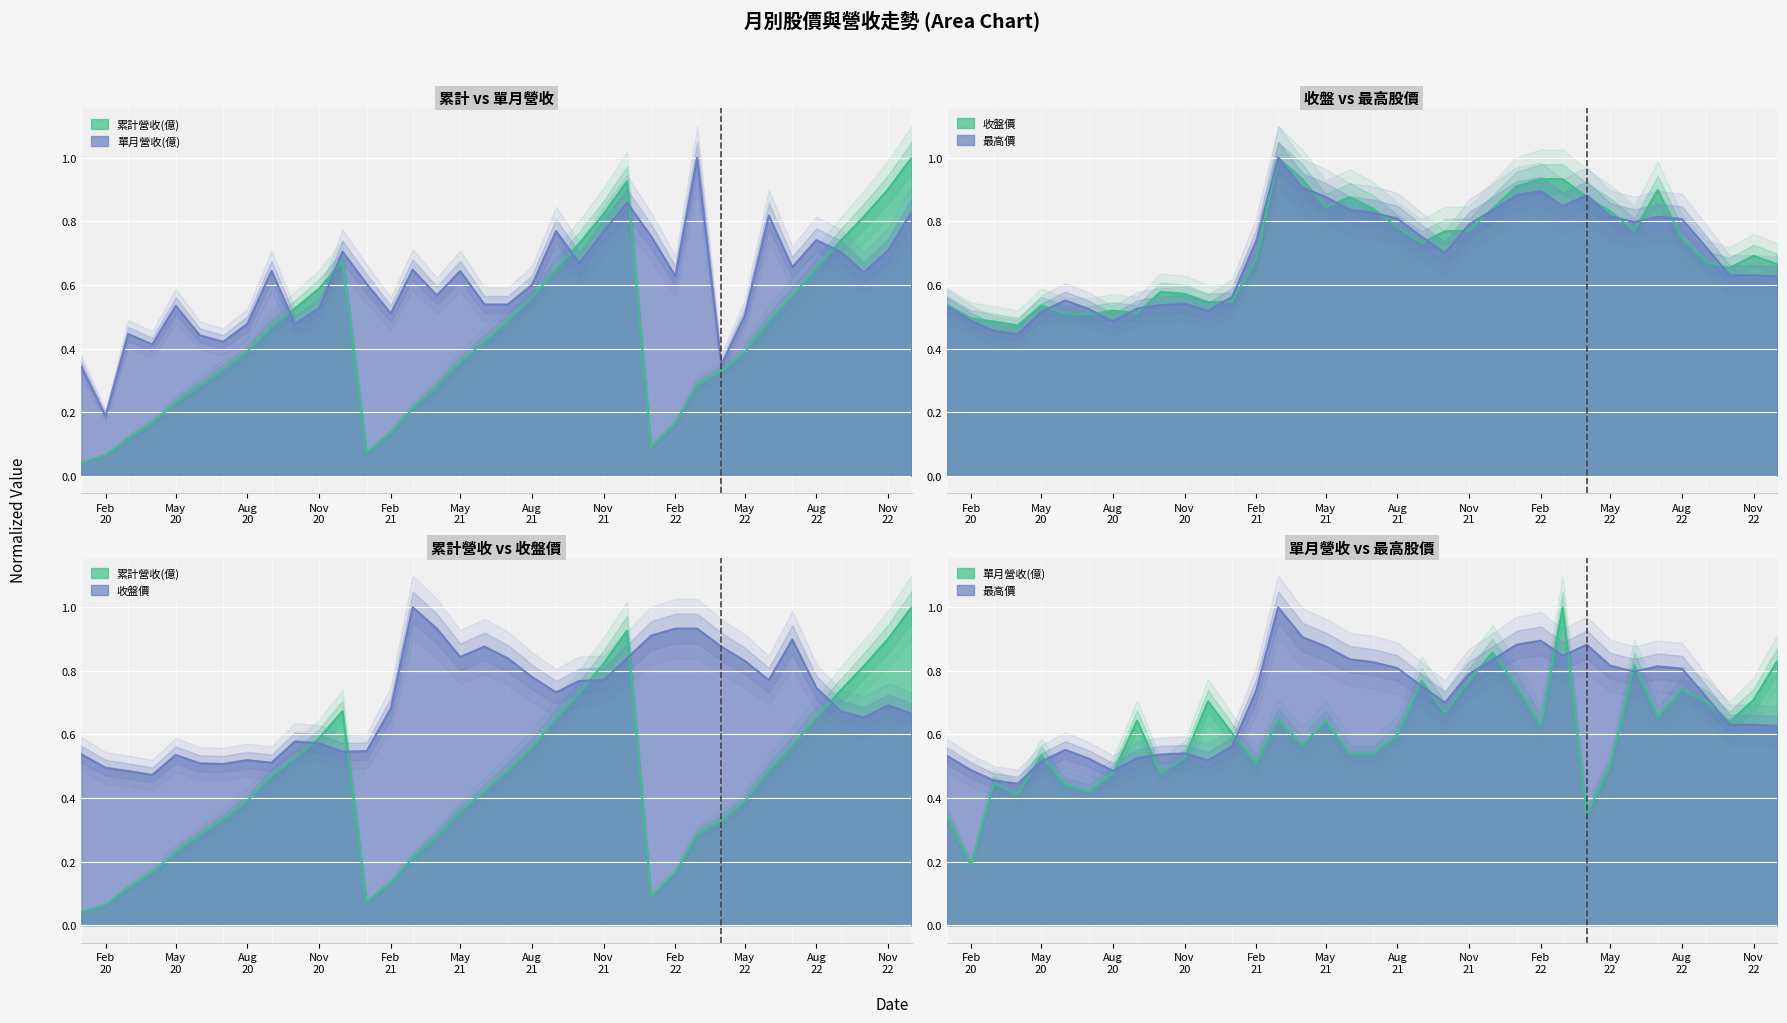

What is the lowest value of the 最高價 series?

0.4